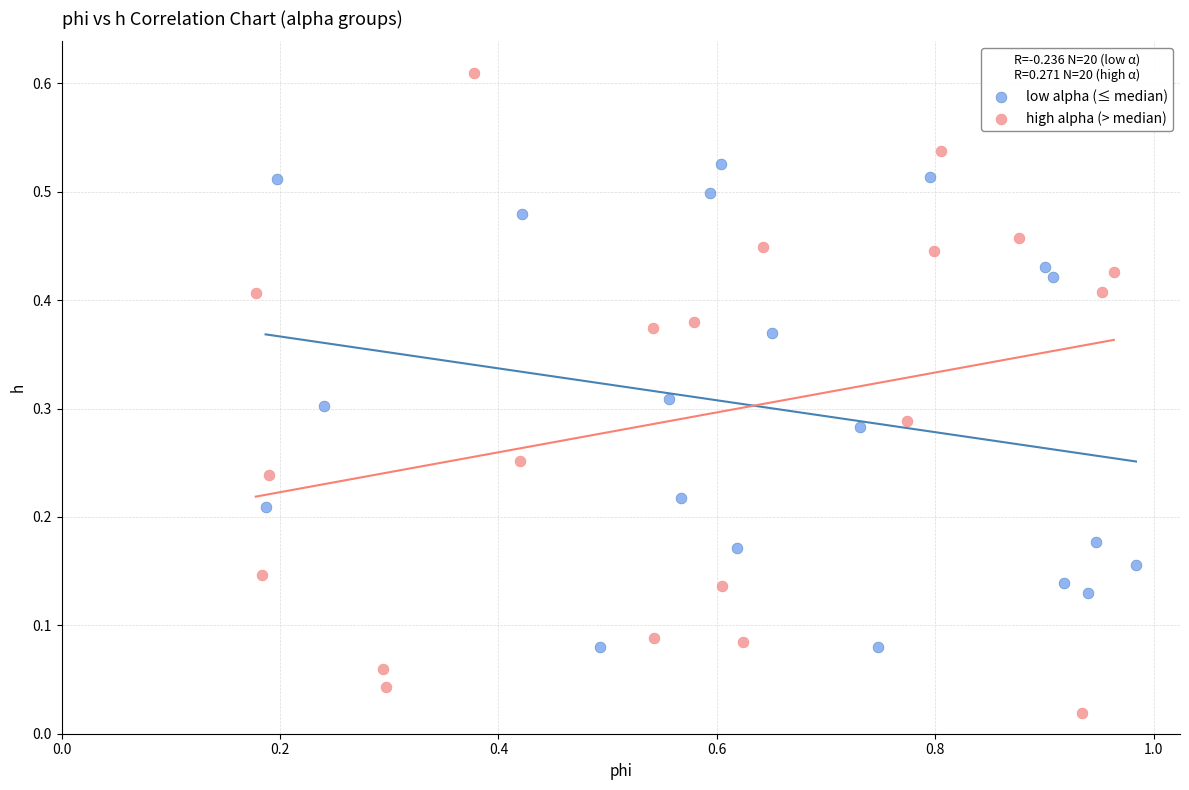

Which series reaches the minimum Y coordinate?

high alpha (> median)